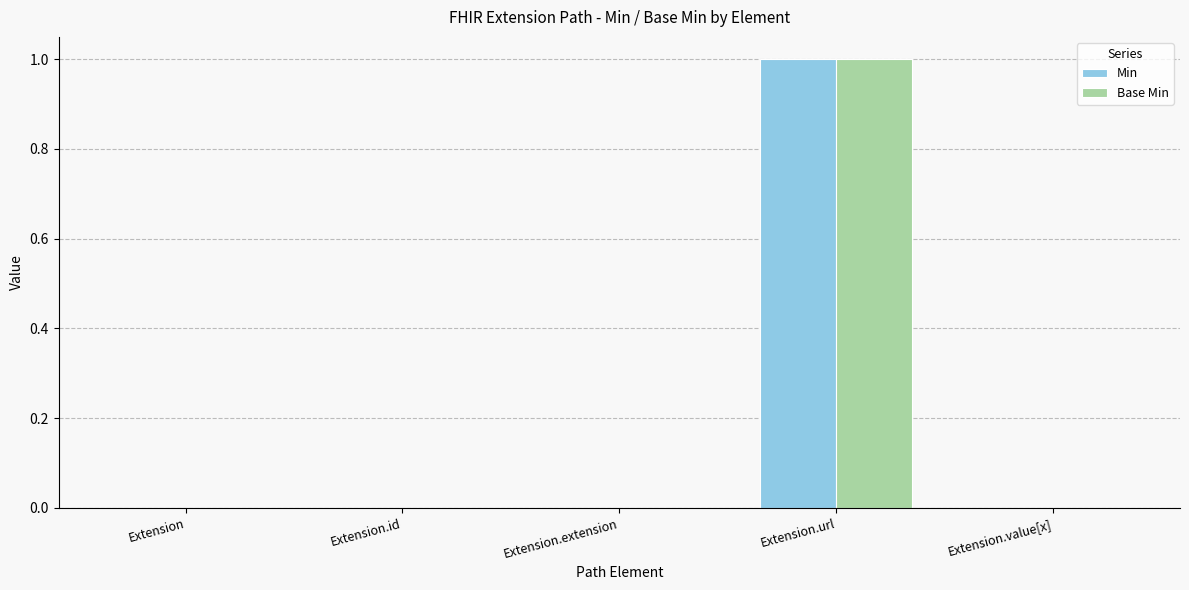

At which category is the sum across all series the highest?

Extension.url